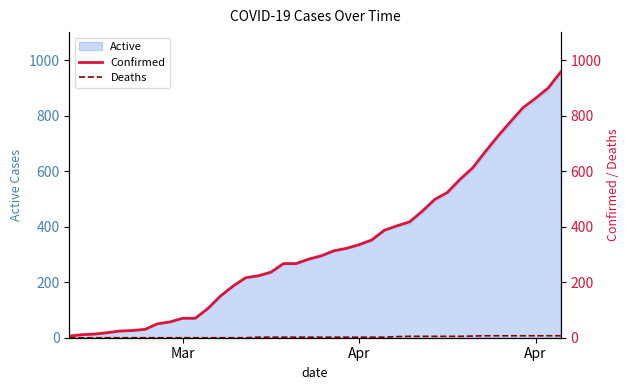

What is the difference between the second highest and second lowest values in the Deaths series?

7